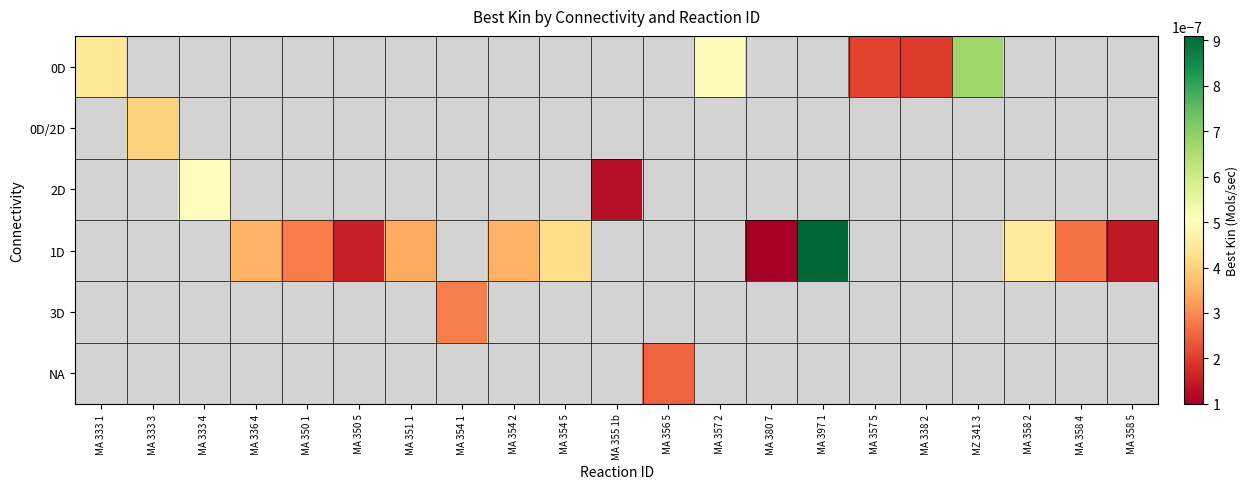

Which series changed the most between MA 333 1 and MA 338 2?

0D